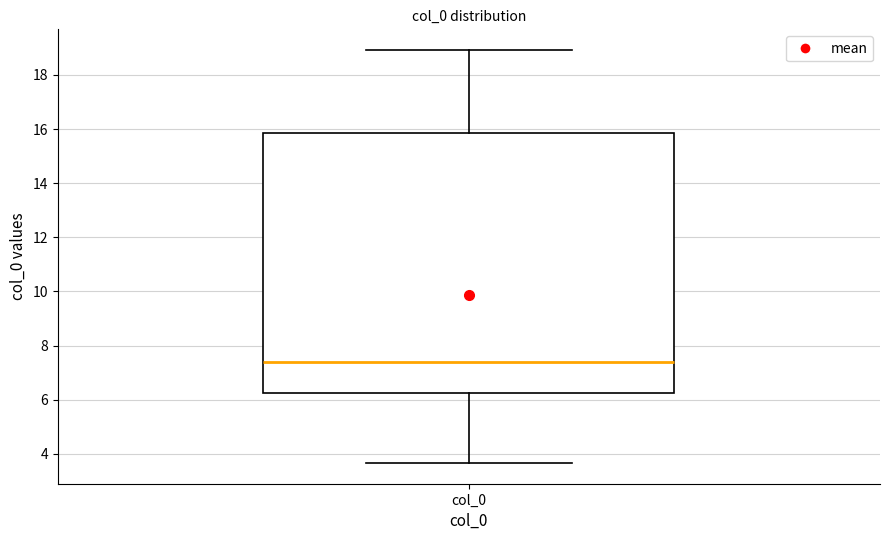

Where does the upper whisker of the box for col_0 end on the y-axis? The values are not printed on the chart, so give them approximately, as read against the axis.

19.0